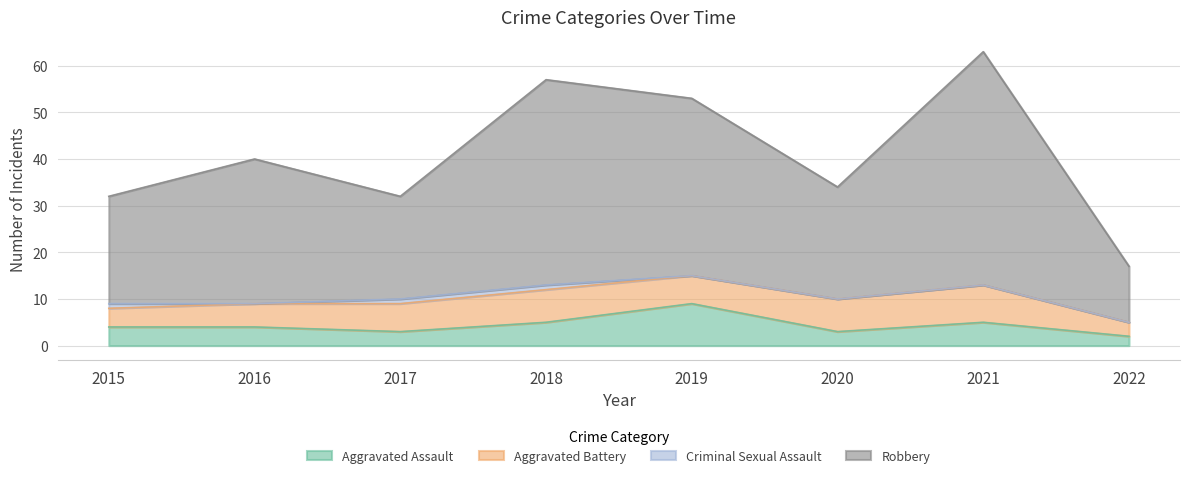

True or false: Aggravated Assault and Robbery intersect in this chart.

False